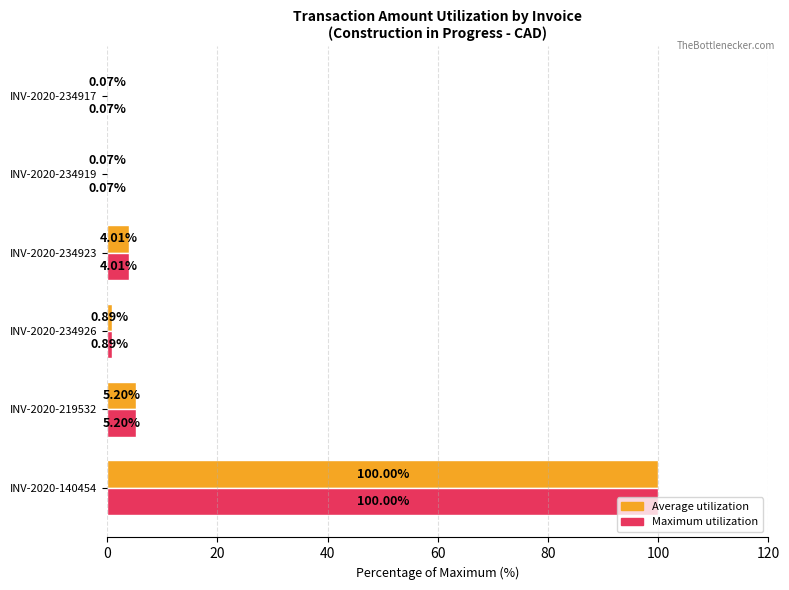

At which category is the sum across all series the highest?

INV-2020-140454